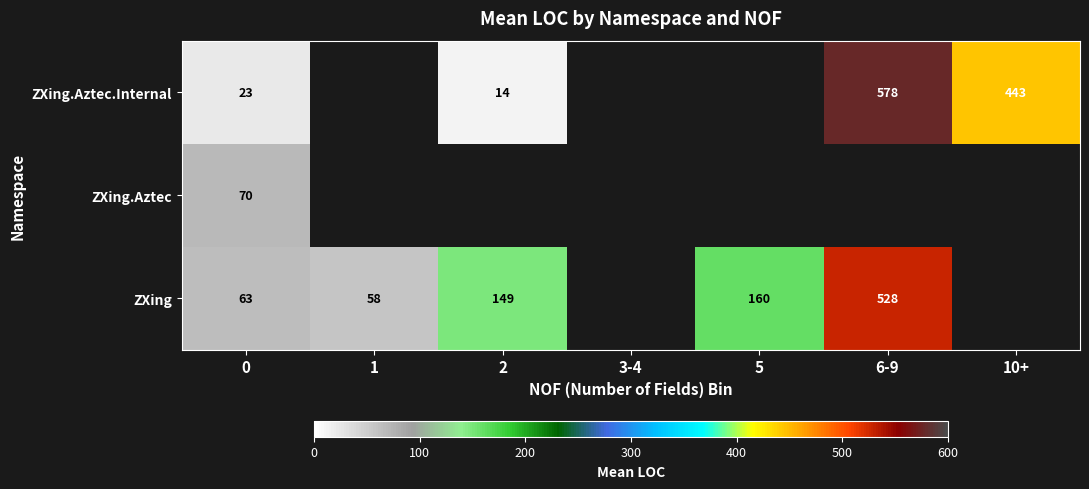

What is the sum of the ZXing values at 0 and 6-9?

591